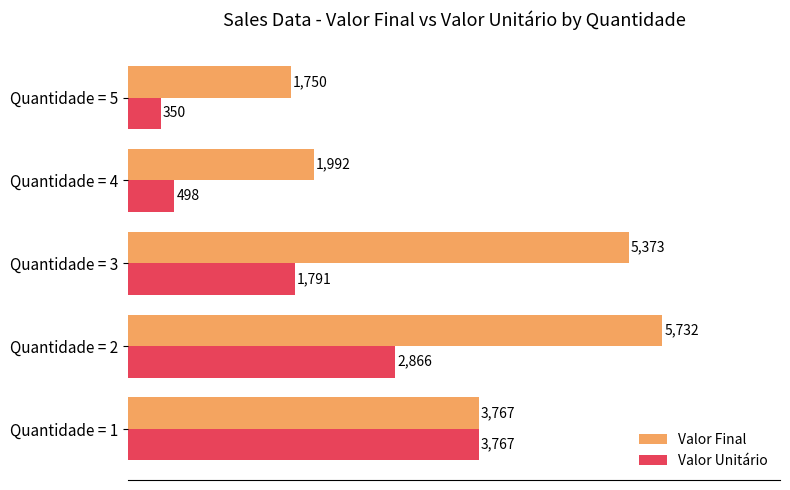

Which label corresponds to the smallest value in the chart?

Quantidade = 5